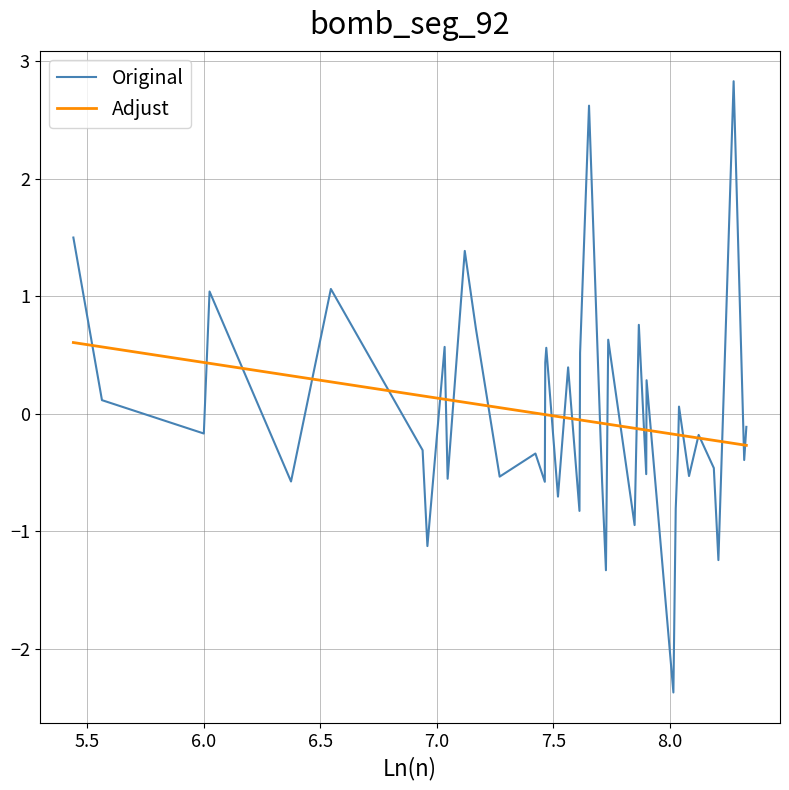

What is the highest value of the Adjust series?

0.6